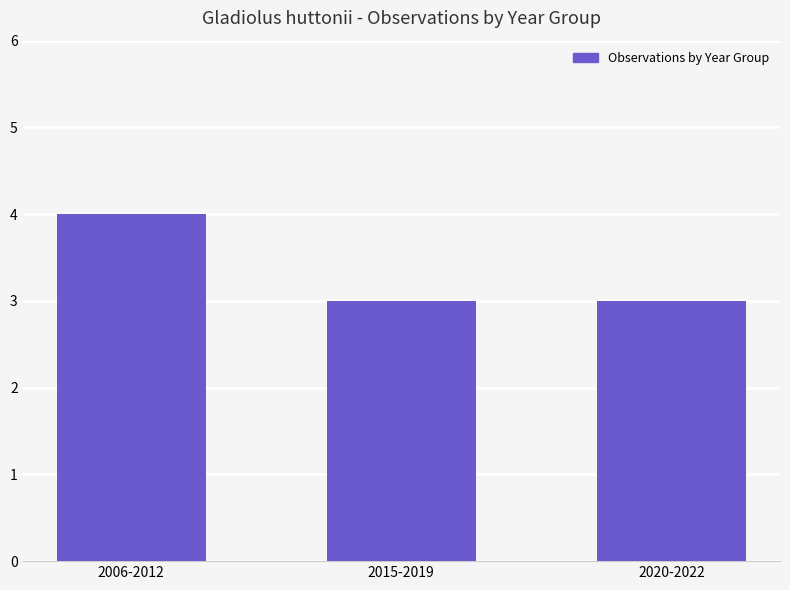

Is it true that the value at 2006-2012 is 6?

False